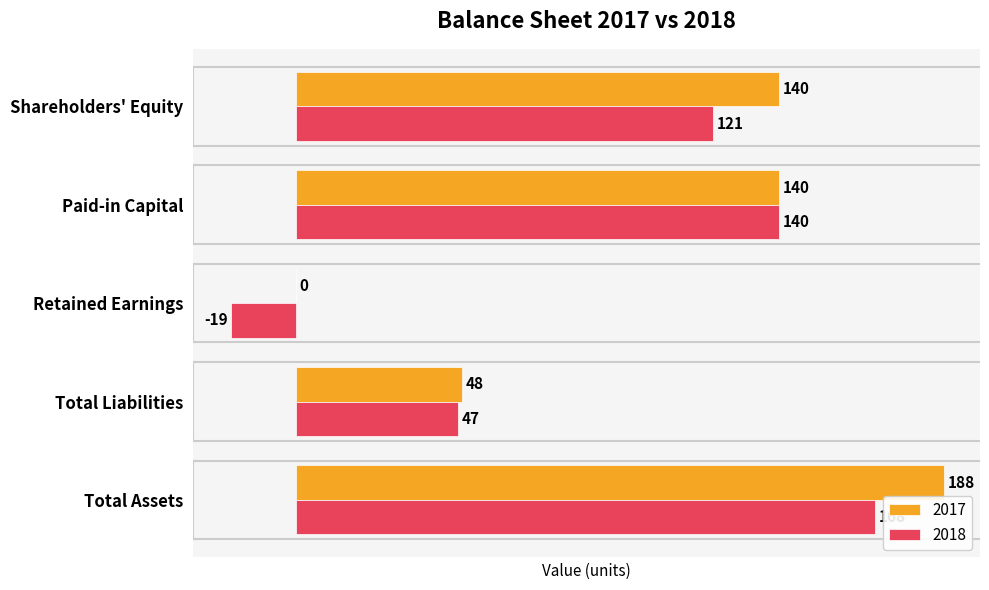

Is it true that 2017 equals 0 at Retained Earnings?

True